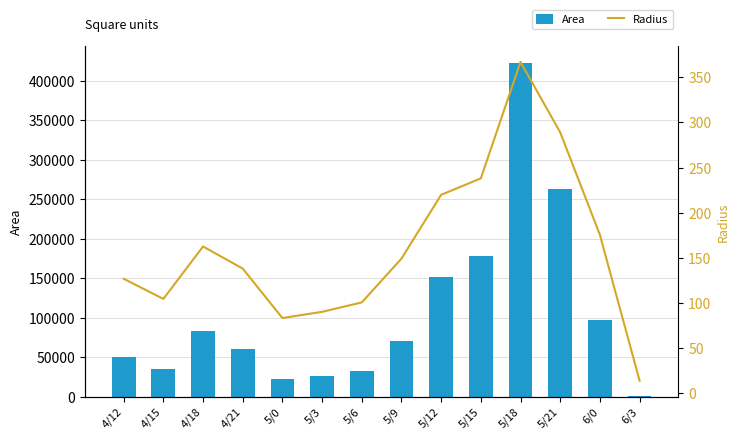

The value of Area at 6/3 is 431.0. True or false?

False